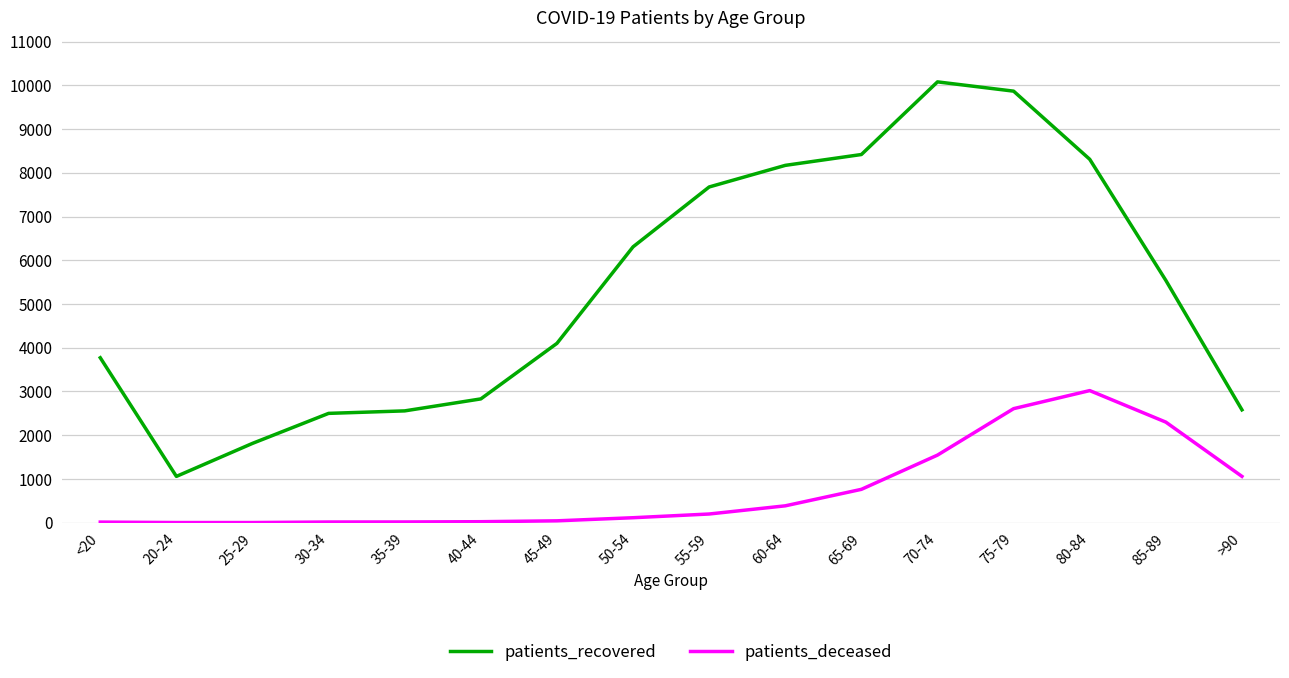

True or false: patients_recovered and patients_deceased intersect in this chart.

False